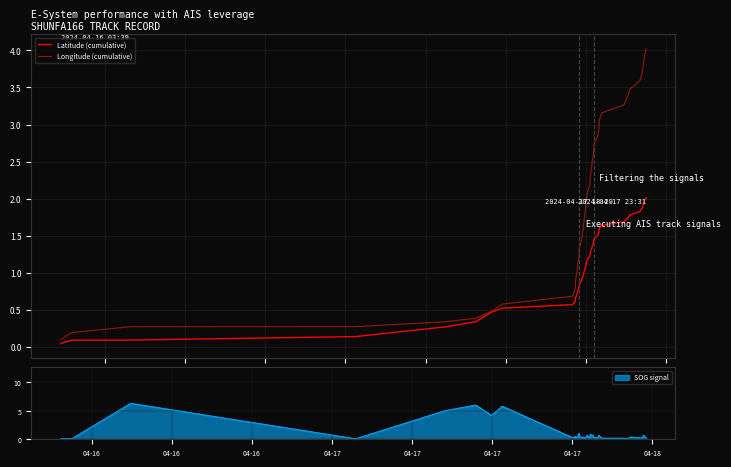

What is the maximum value for Longitude (cumulative)?

4.0